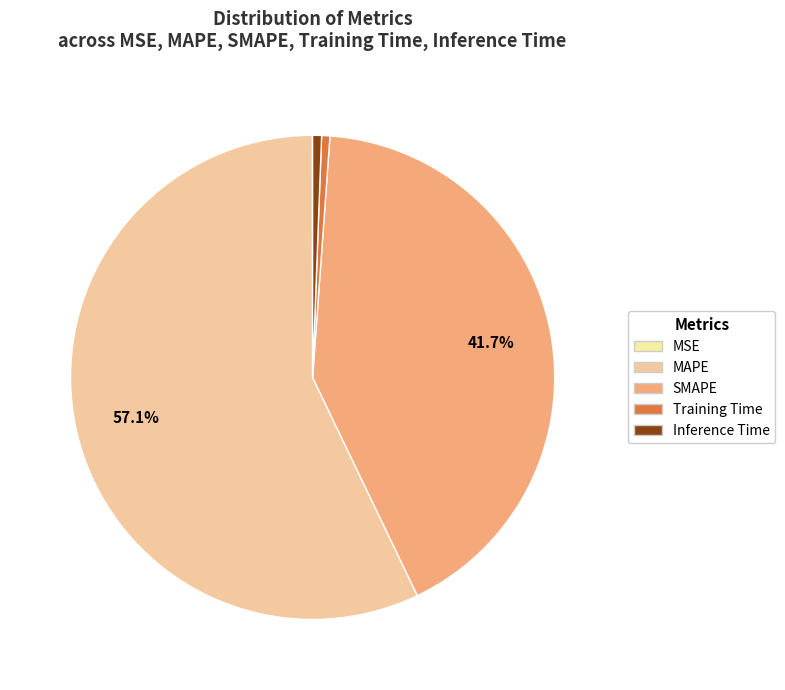

What is the change in value from MAPE to SMAPE?

-19.8